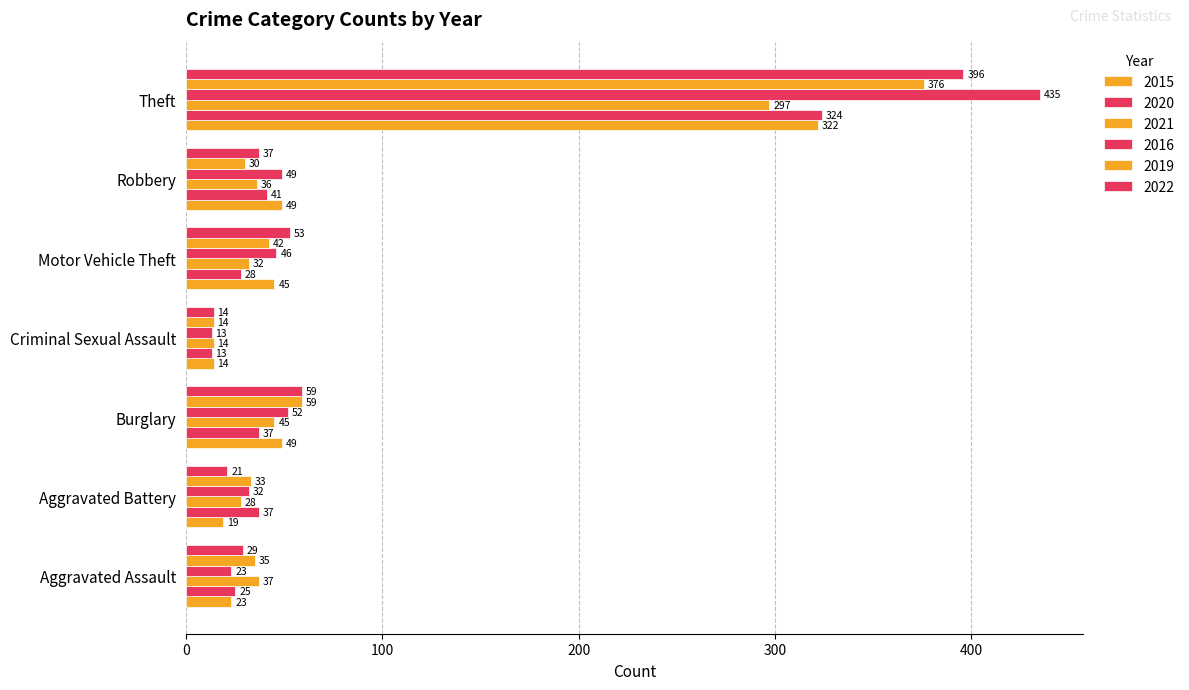

How many data points in 2016 are less than 46?

3